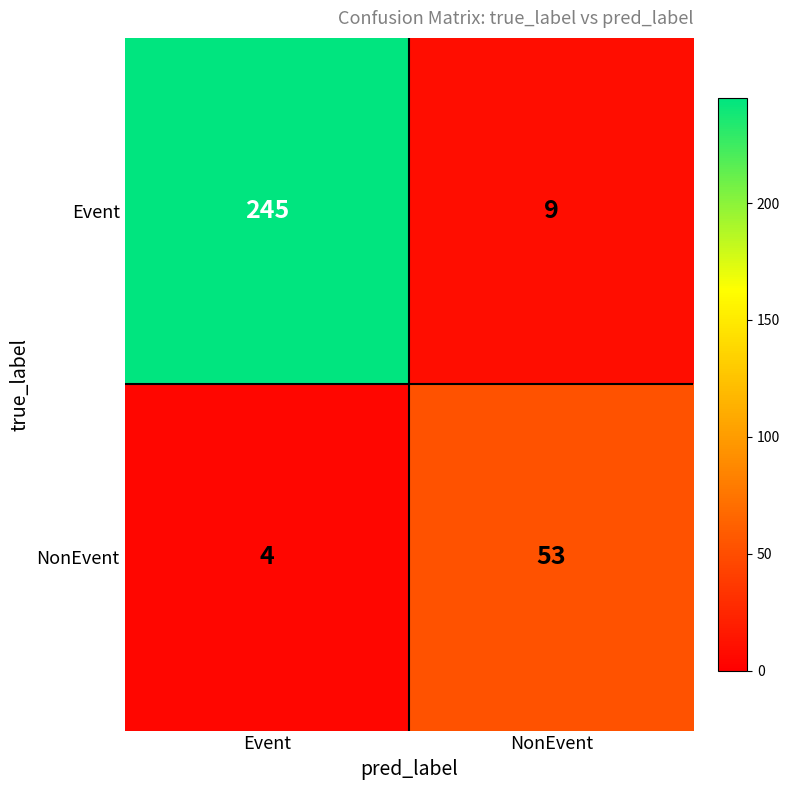

At Event, list the series in order from largest to smallest.

Event, NonEvent